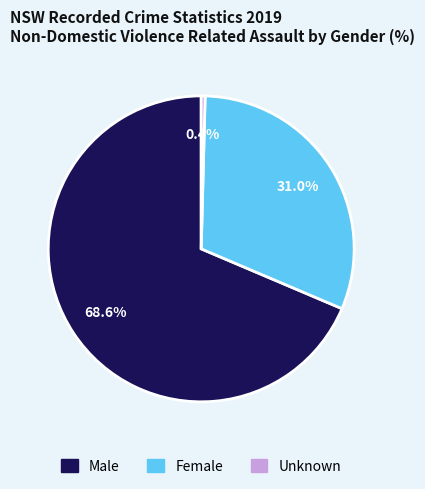

Is there a majority slice in this chart?

Yes